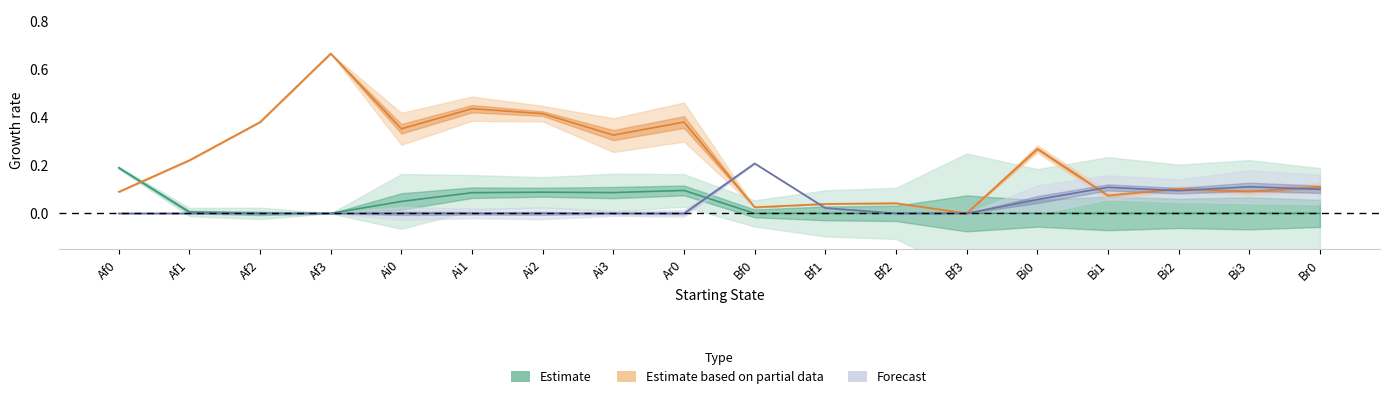

At which label is Bf0 closest to 0?

Af0